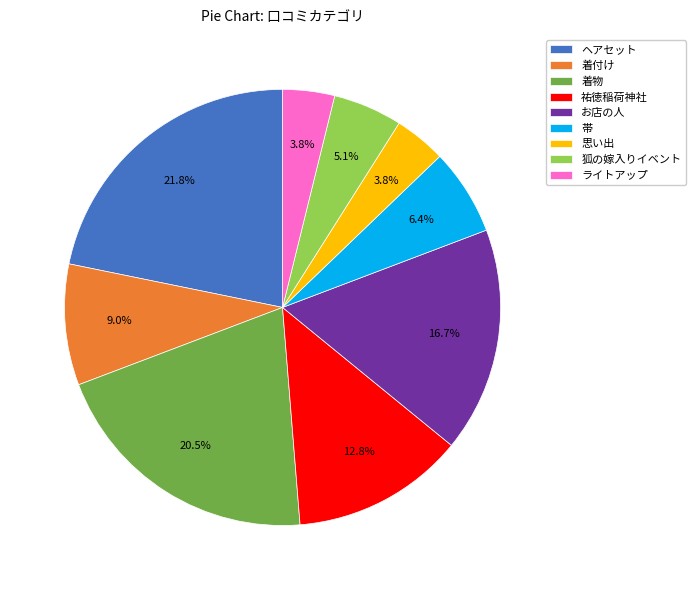

Is there any slice that represents more than half of the pie?

No